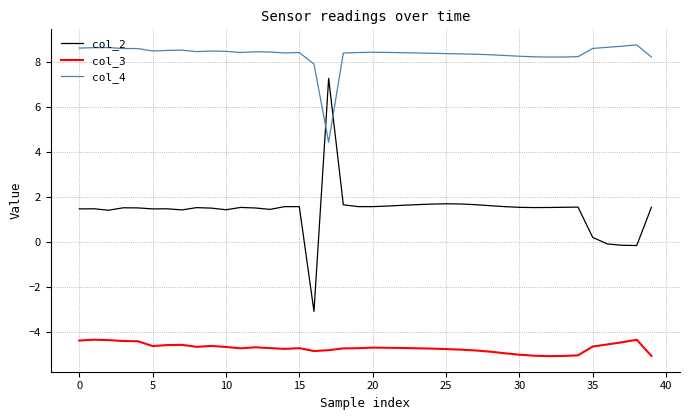

What is the difference between the maximum and minimum values in the col_2 series?

10.4